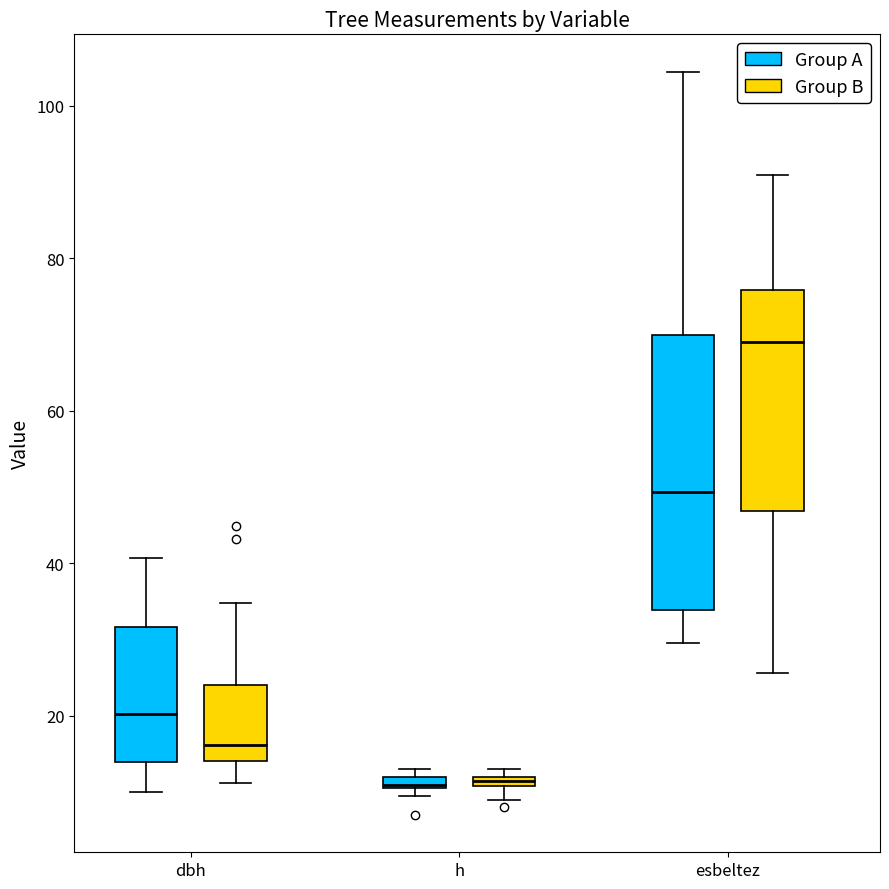

Where does the lower whisker of the box for dbh (Group B) end on the y-axis? The values are not printed on the chart, so give them approximately, as read against the axis.

12